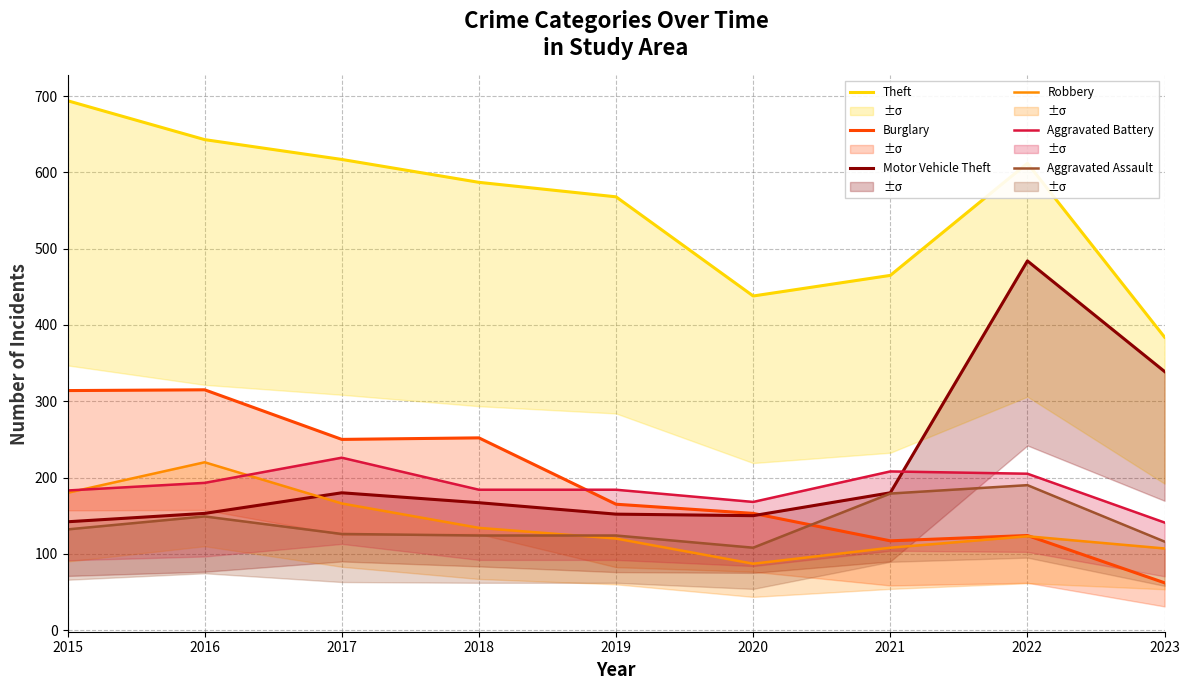

Reading left to right, transcribe all the data shown in this chart.

Theft: 2015=694	2016=643	2017=617	2018=587	2019=568	2020=438	2021=465	2022=612	2023=384
Burglary: 2015=314	2016=315	2017=250	2018=252	2019=165	2020=153	2021=117	2022=124	2023=62
Motor Vehicle Theft: 2015=142	2016=153	2017=180	2018=167	2019=152	2020=150	2021=180	2022=484	2023=339
Robbery: 2015=180	2016=220	2017=166	2018=134	2019=120	2020=87	2021=108	2022=123	2023=107
Aggravated Battery: 2015=183	2016=193	2017=226	2018=184	2019=184	2020=168	2021=208	2022=205	2023=141
Aggravated Assault: 2015=132	2016=149	2017=126	2018=124	2019=124	2020=108	2021=179	2022=190	2023=116